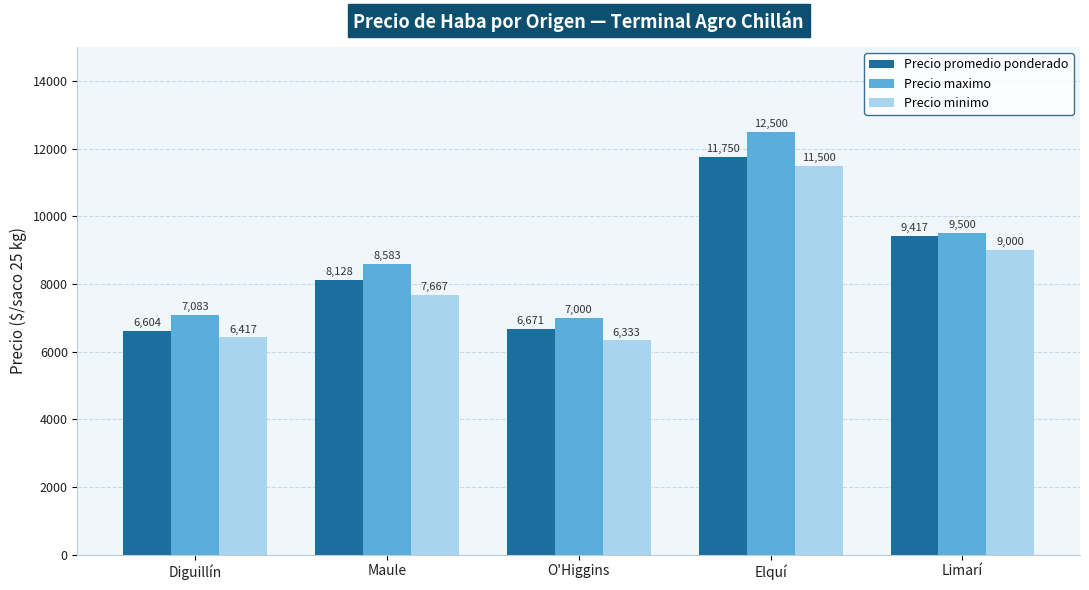

Where is Precio promedio ponderado nearest to the value 9177?

Limarí